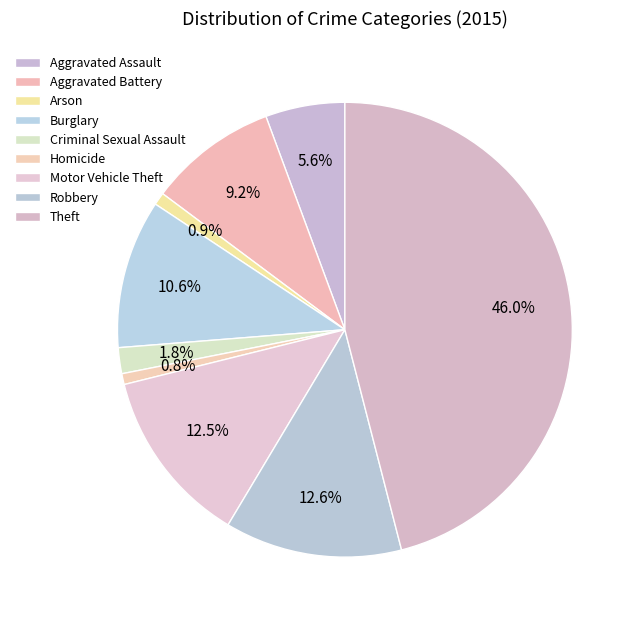

Combined, what portion of the pie is Arson and Aggravated Battery?

10.0%